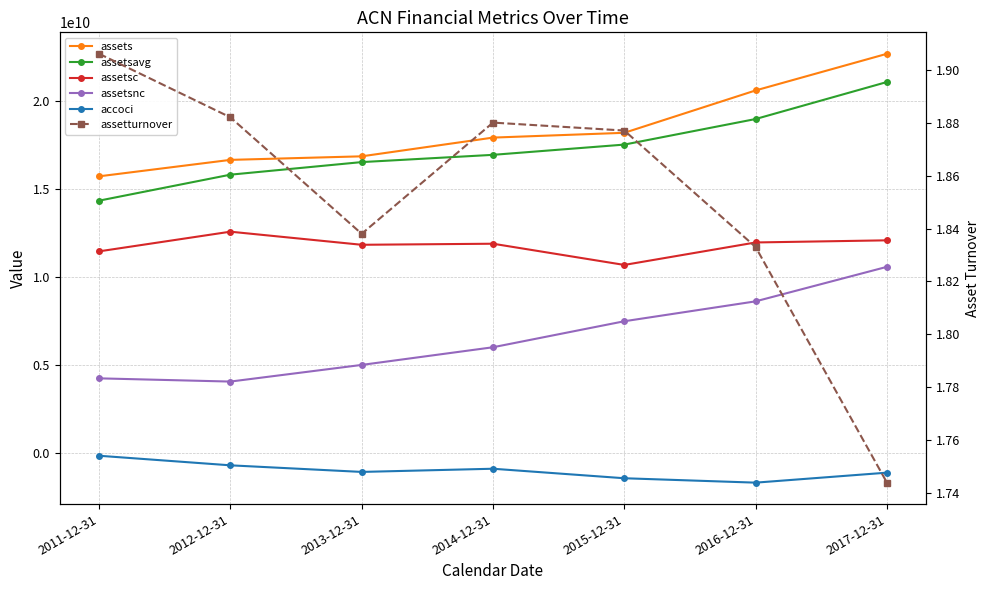

What is the sum of all assetturnover values?

13.0